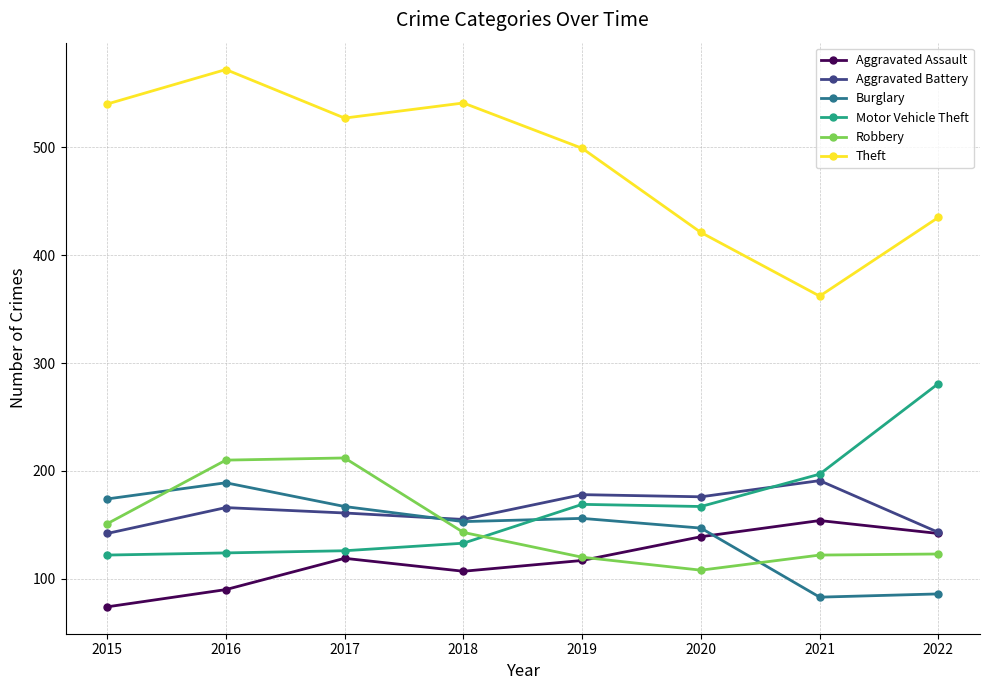

Where is the first local maximum for Aggravated Assault?

2017